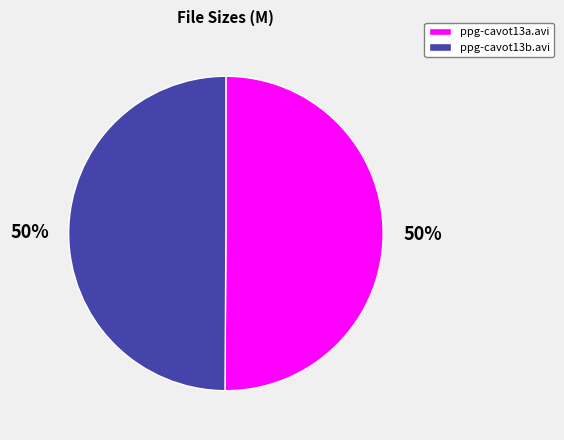

Is the sum of ppg-cavot13a.avi and ppg-cavot13b.avi greater than half?

Yes